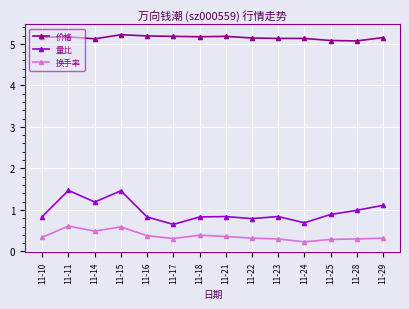

What is the minimum value shown in the chart?

0.2